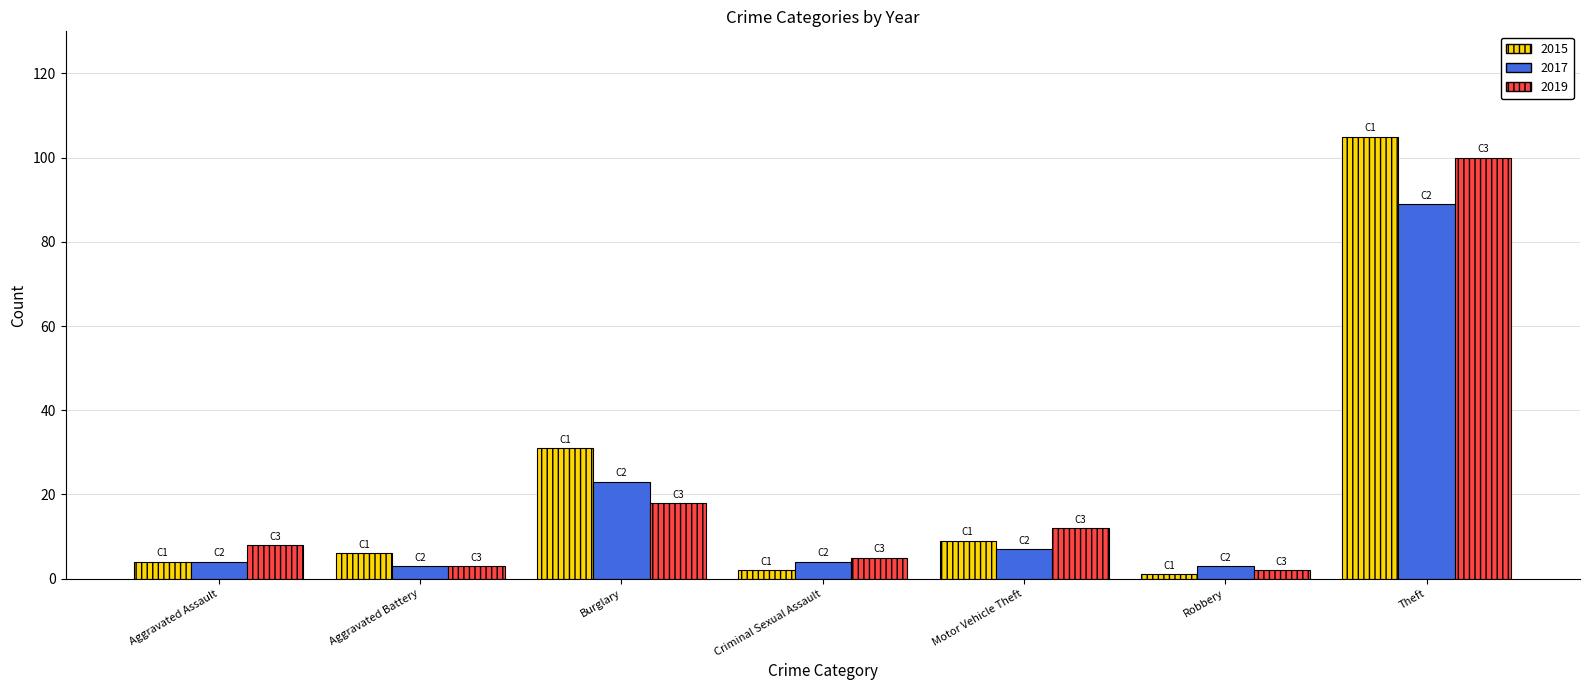

Count the number of categories in the chart.

7